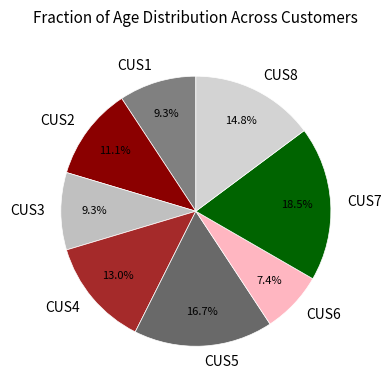

The CUS2 slice represents 5% of the pie. True or false?

False